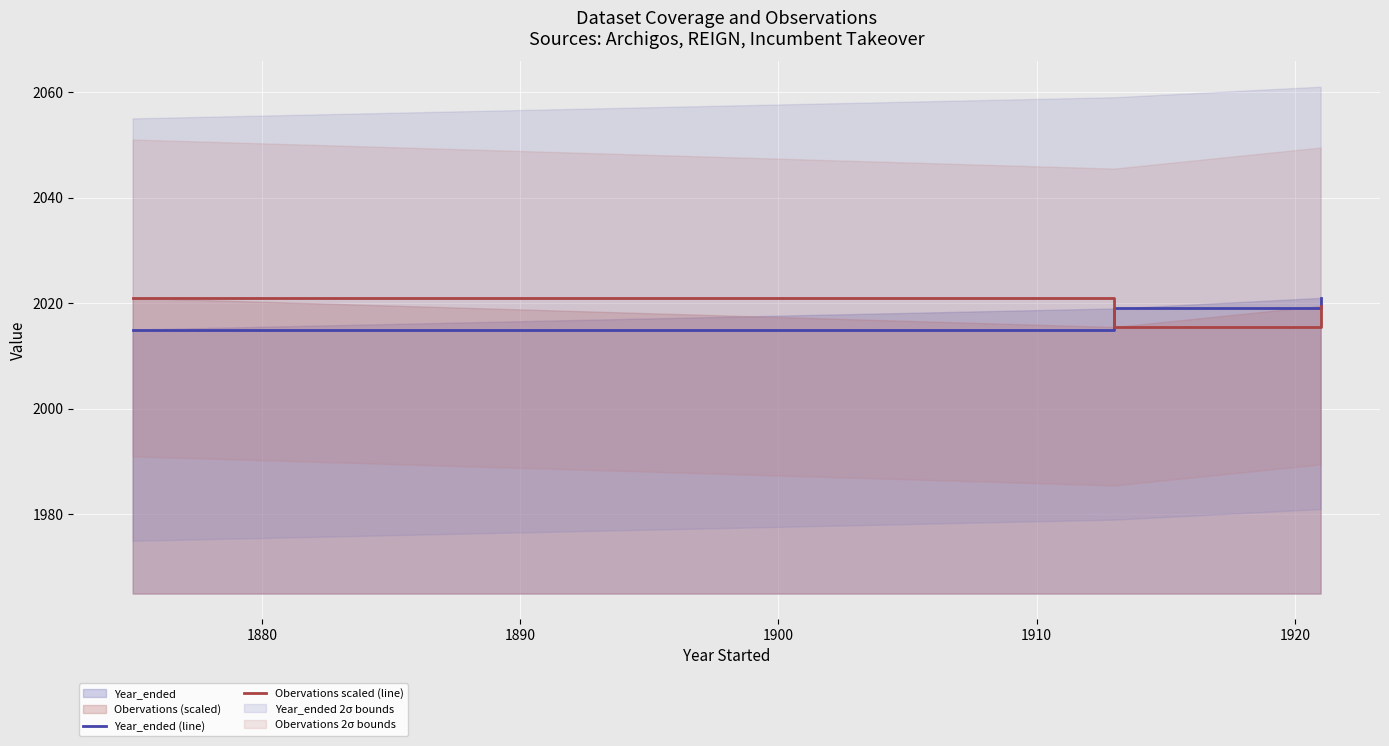

What is the lowest value of the Year_ended (line) series?

2015.0